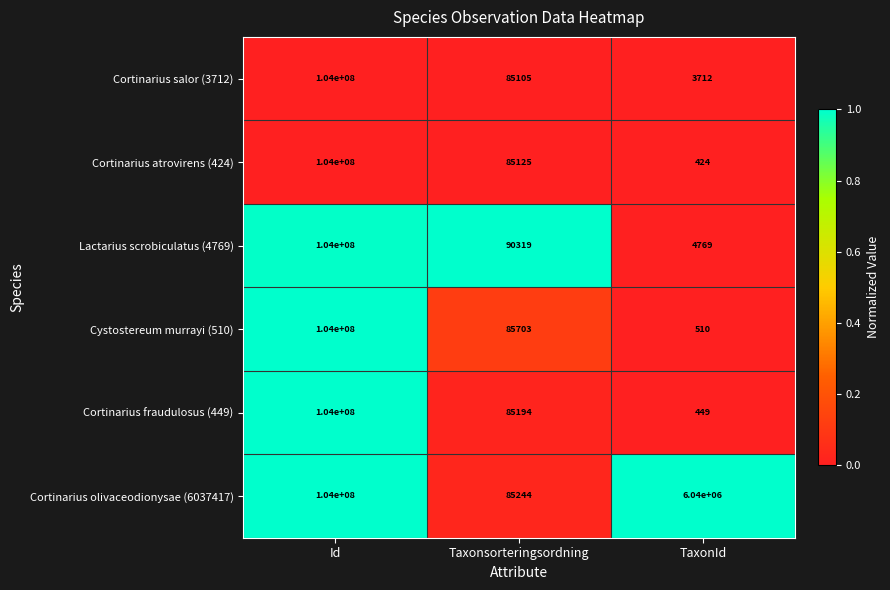

At which category is the sum across all series the highest?

Id